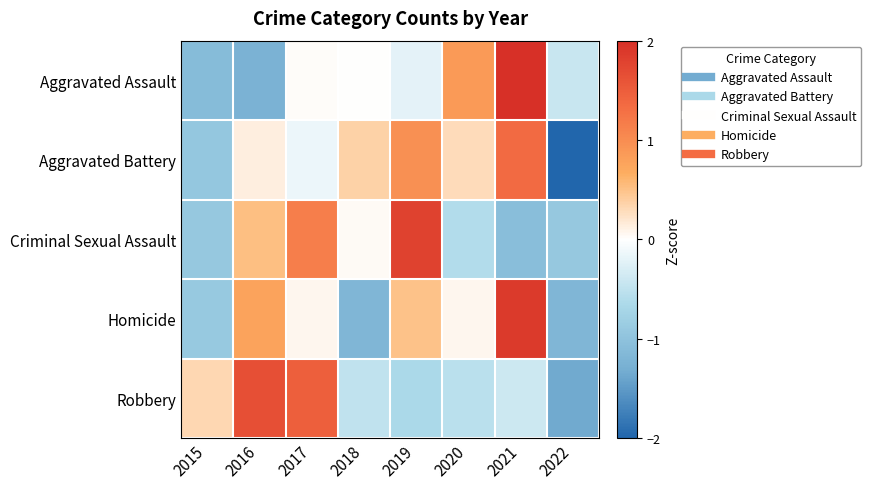

Between 2019 and 2020, which series saw the biggest shift?

Criminal Sexual Assault